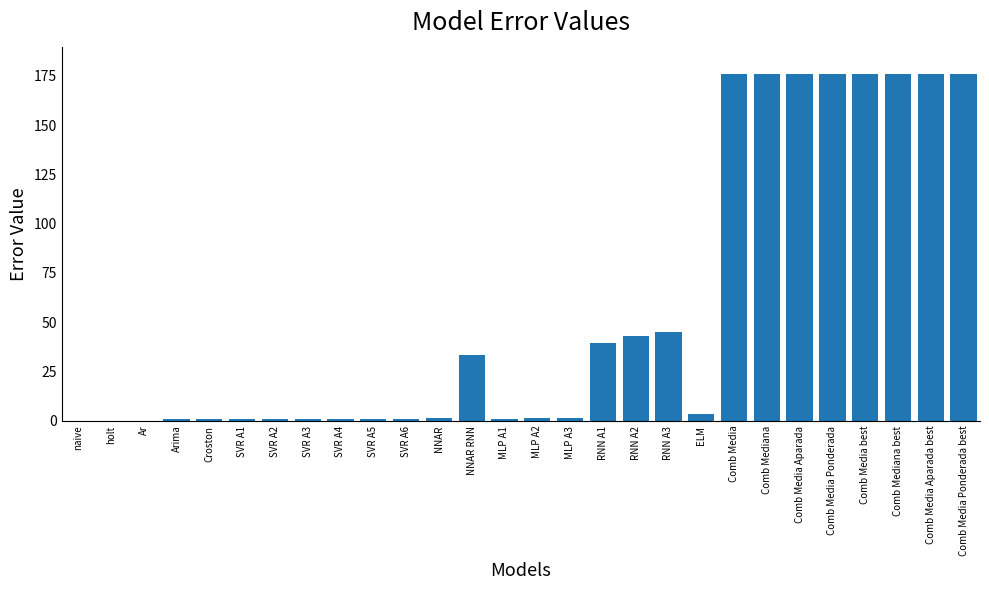

What is the maximum value shown in the chart?

175.7